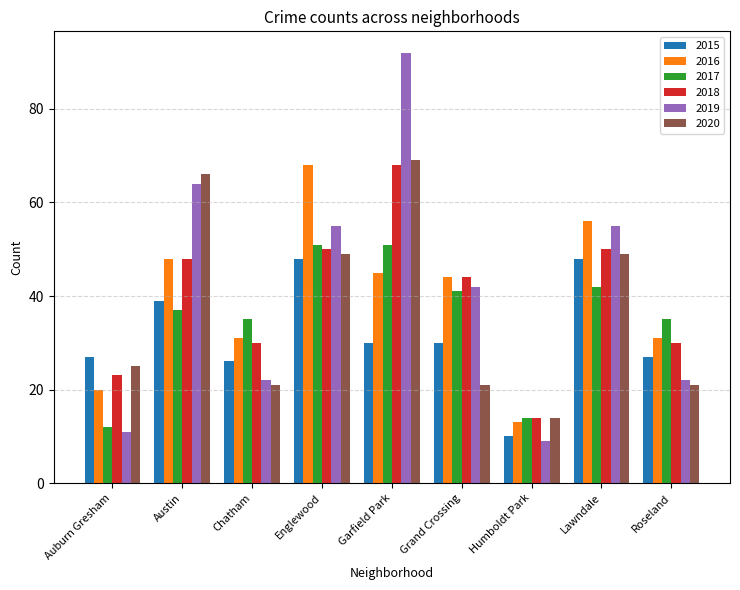

What is the spread (max minus min) of values at Humboldt Park?

5